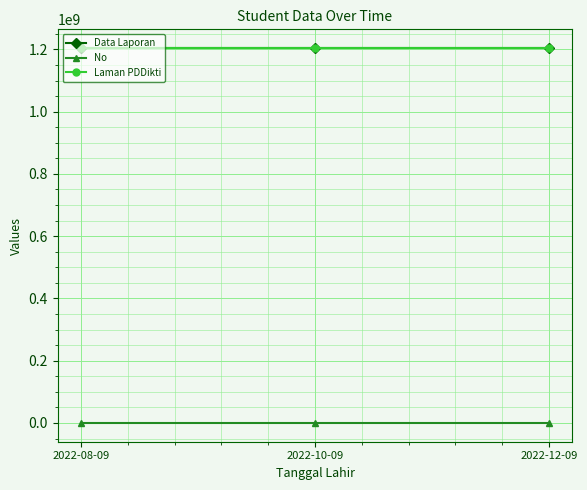

What is the label of the 3rd point from the right?

2022-08-09